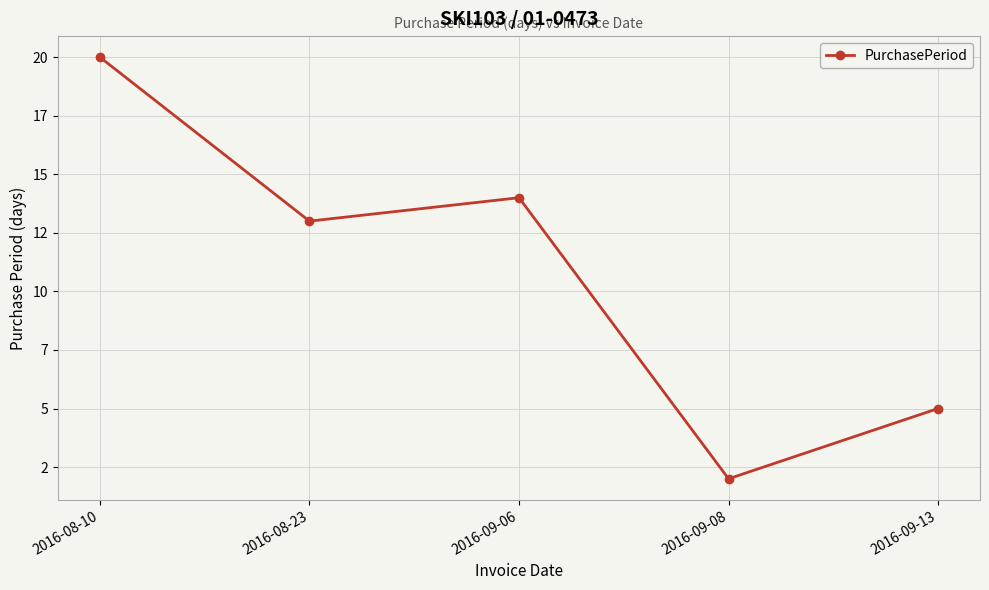

List the labels in order of value, largest first.

2016-08-10, 2016-09-06, 2016-08-23, 2016-09-13, 2016-09-08